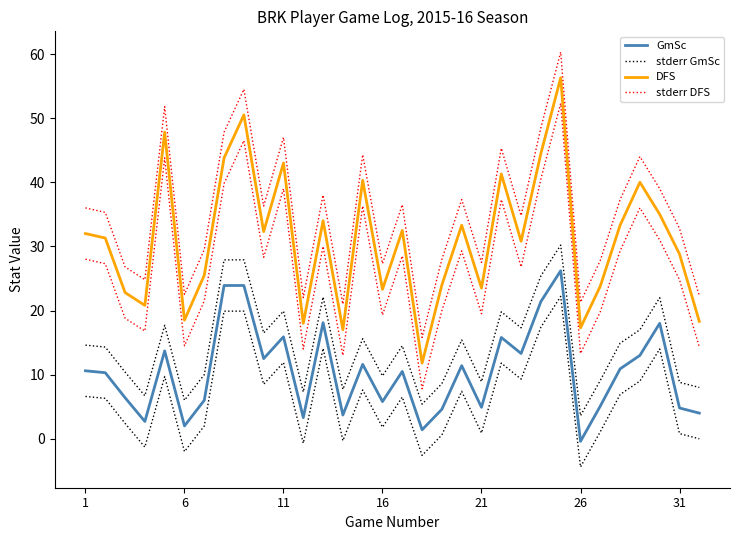

At how many categories does at least one series exceed 42?

9